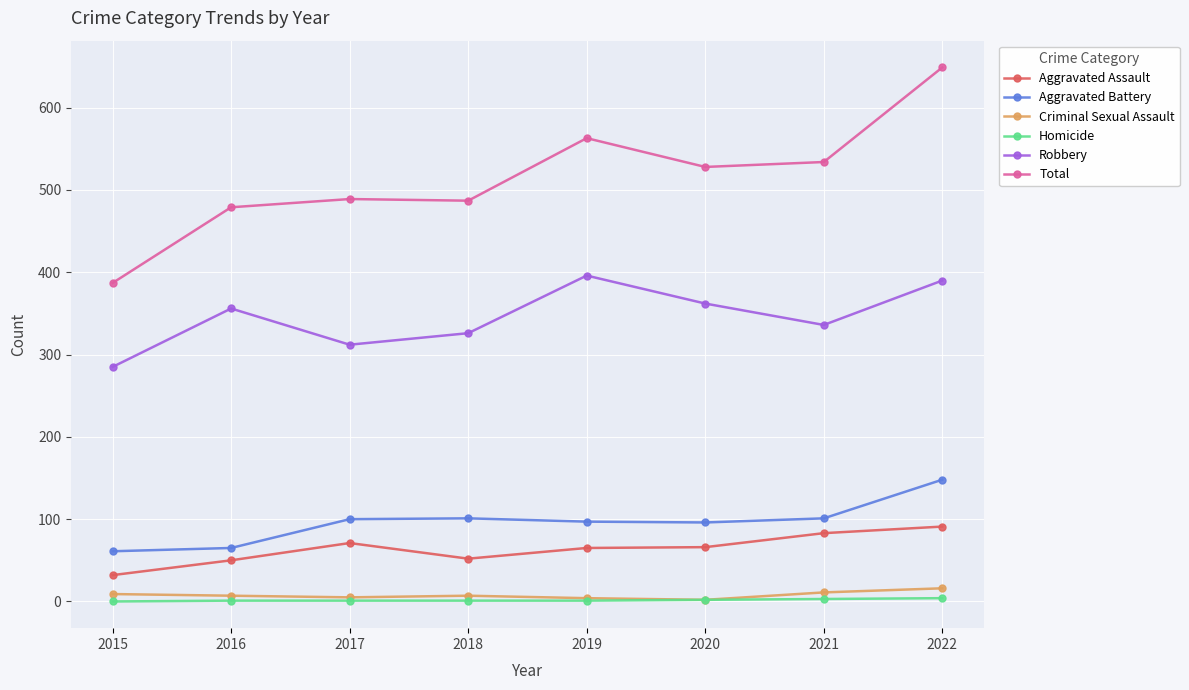

What is the greatest value displayed?

649